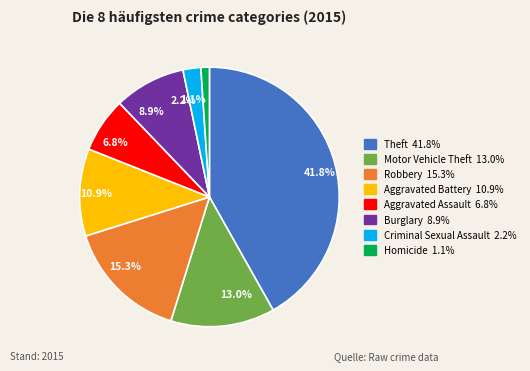

Is 13.0% the majority of the pie?

No